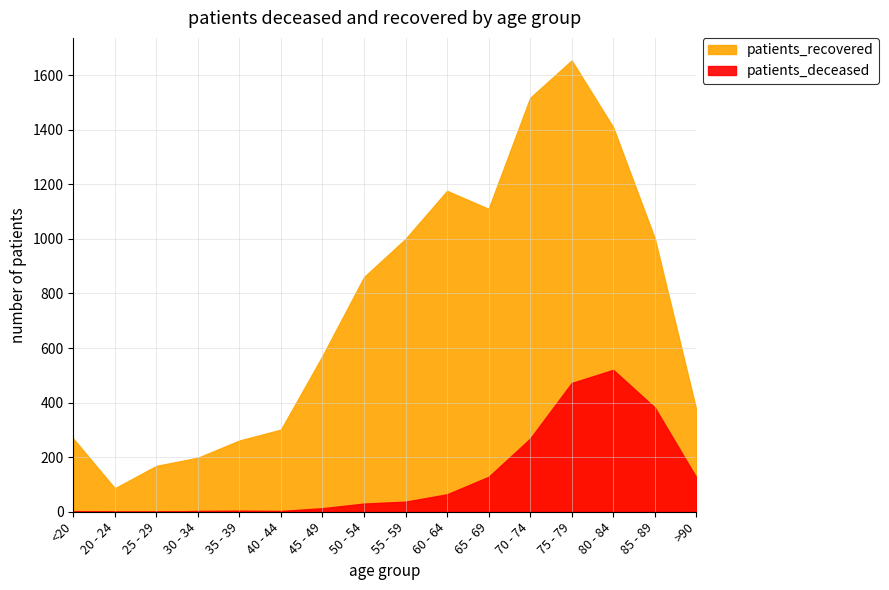

True or false: patients_deceased and patients_recovered intersect in this chart.

False